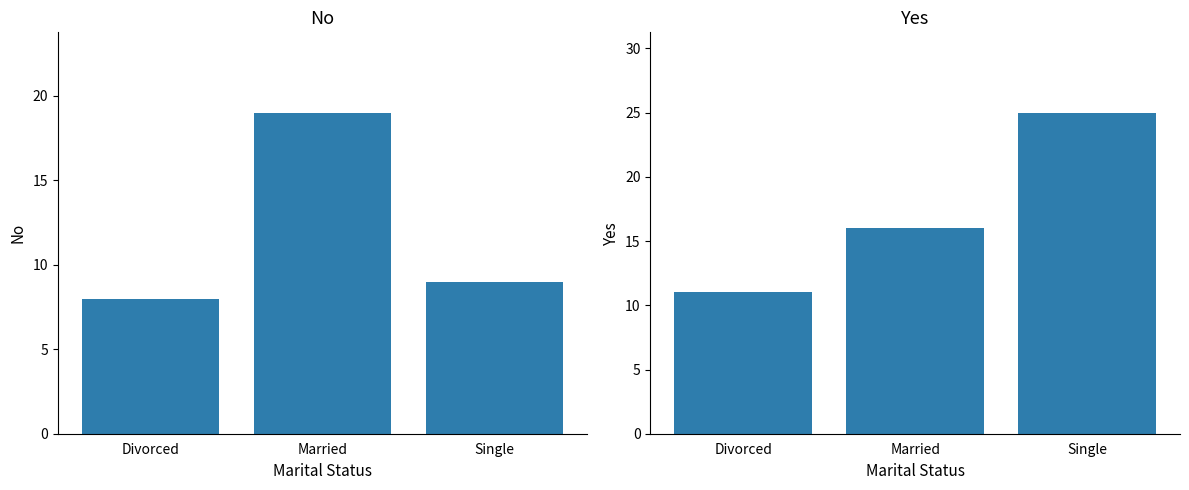

How many data points in Yes are less than 16?

1